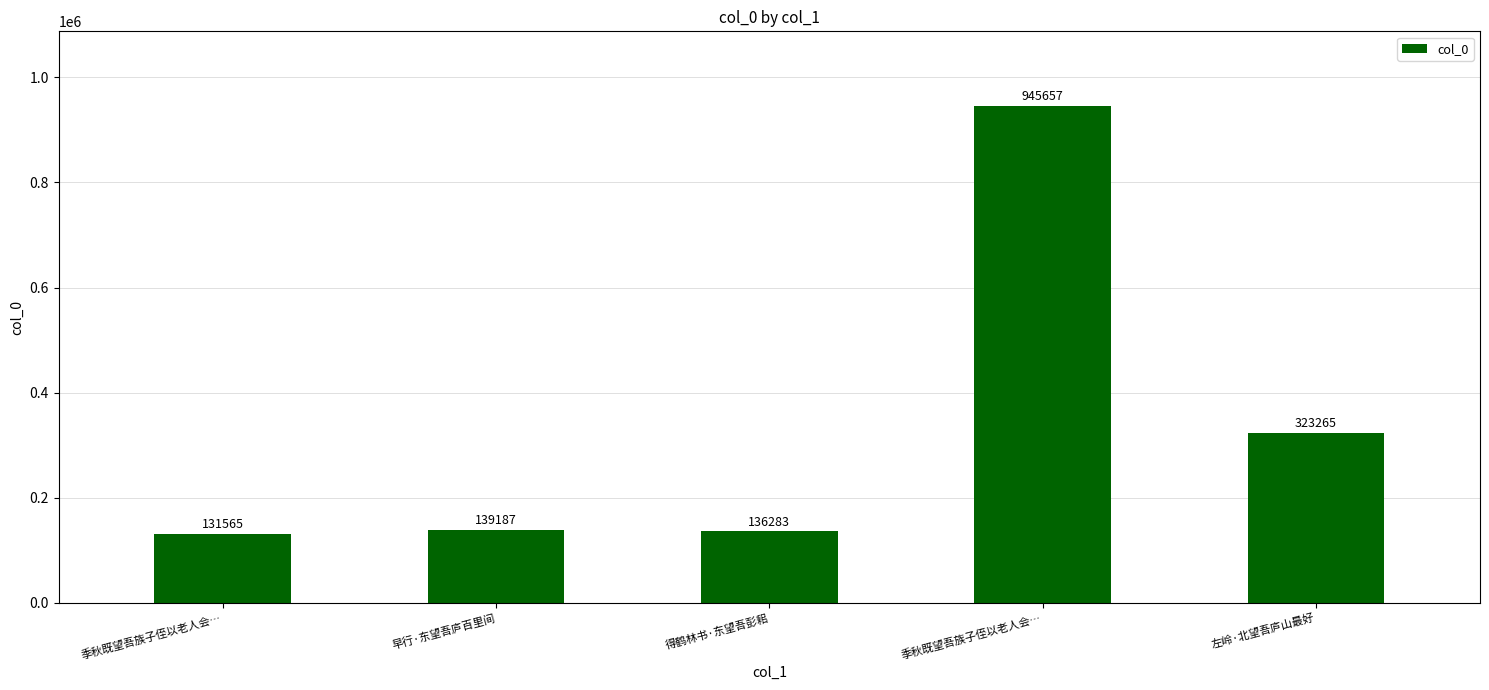

What is the greatest value displayed?

945657